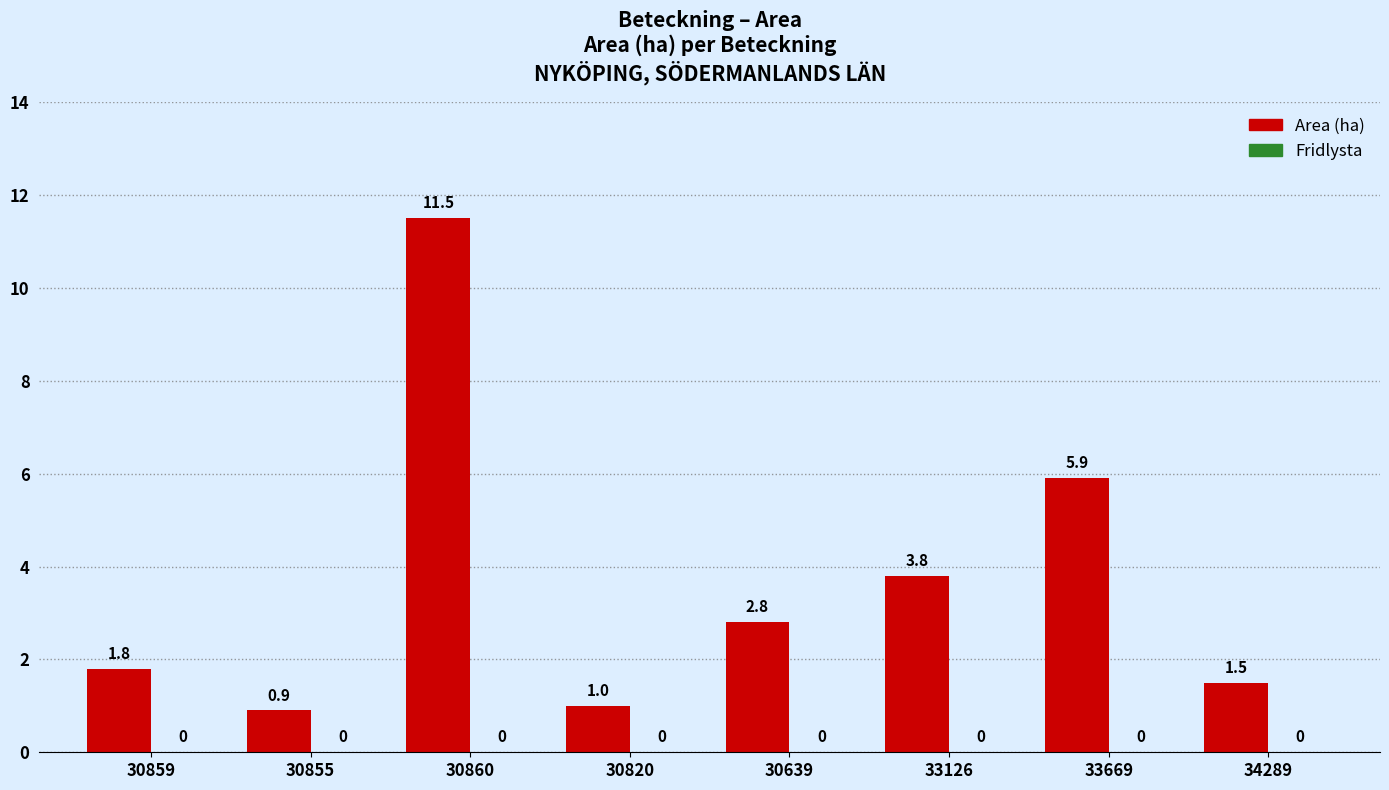

Does the chart contain any negative values?

No